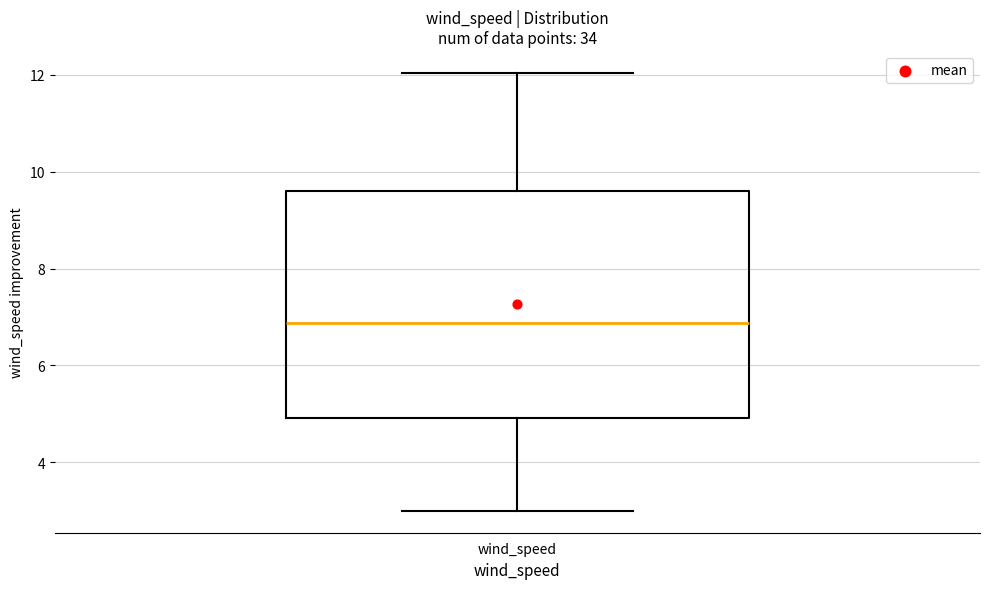

Where does the lower whisker of the box for wind_speed end on the y-axis? The values are not printed on the chart, so give them approximately, as read against the axis.

3.0